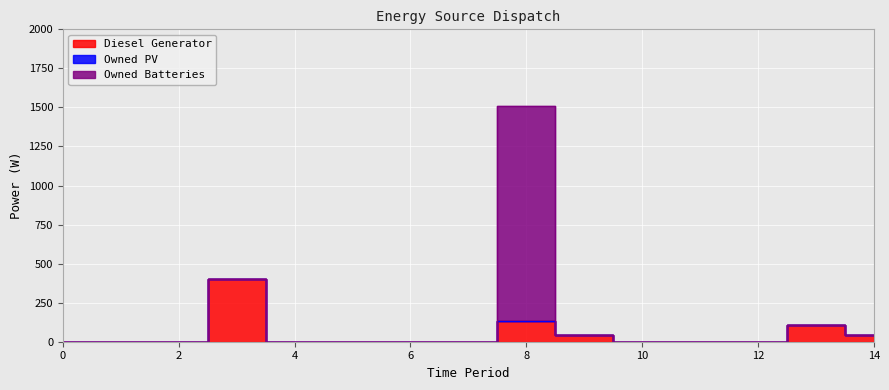

How many values in Owned Batteries are above zero?

1